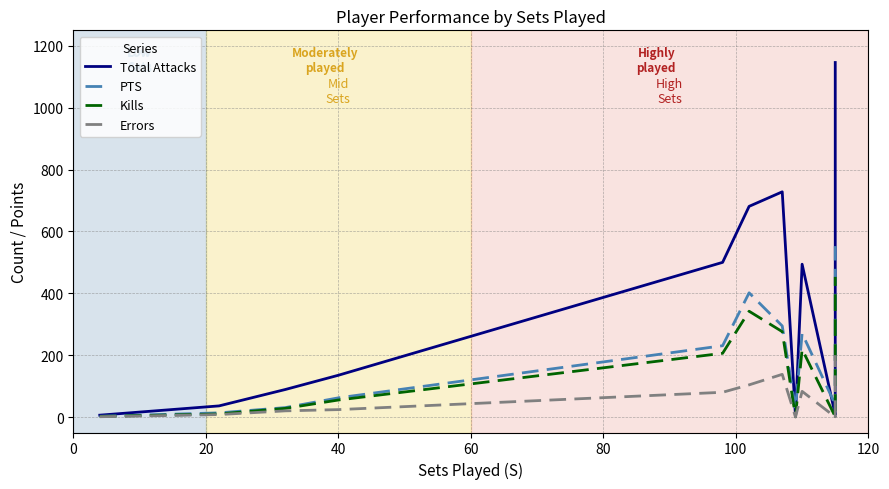

In Errors, how many points are lower than both neighbors (excluding endpoints)?

3